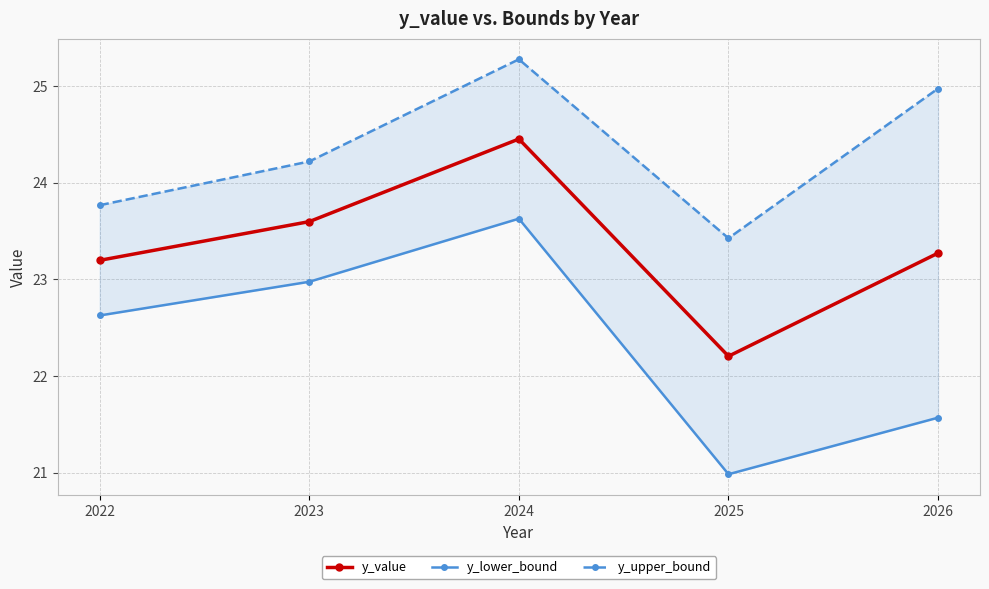

Is it true that y_upper_bound equals 23.4 at 2025?

True